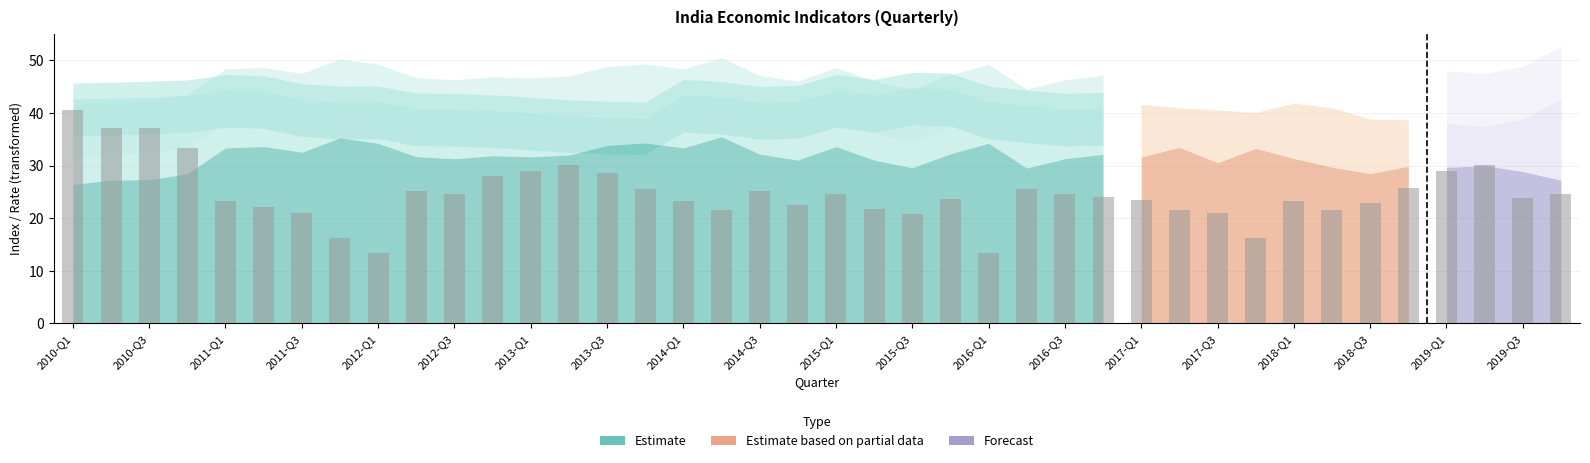

How many distinct data groups are displayed?

1